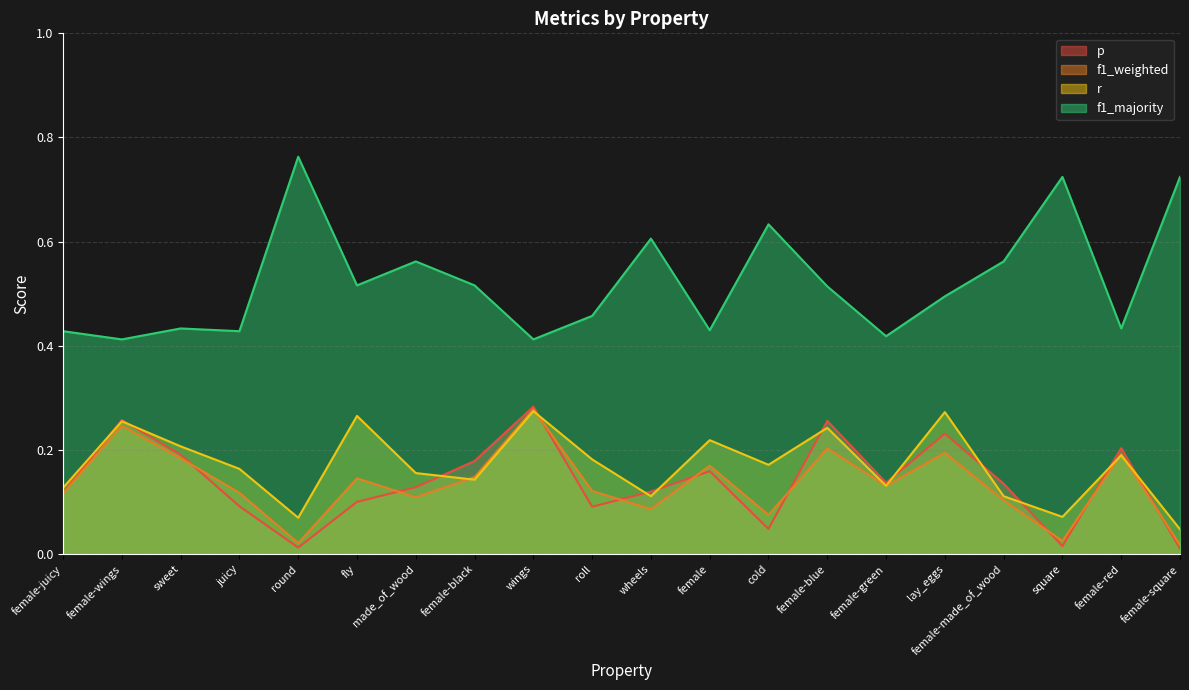

What is the difference between the maximum and second lowest values in the r series?

0.2